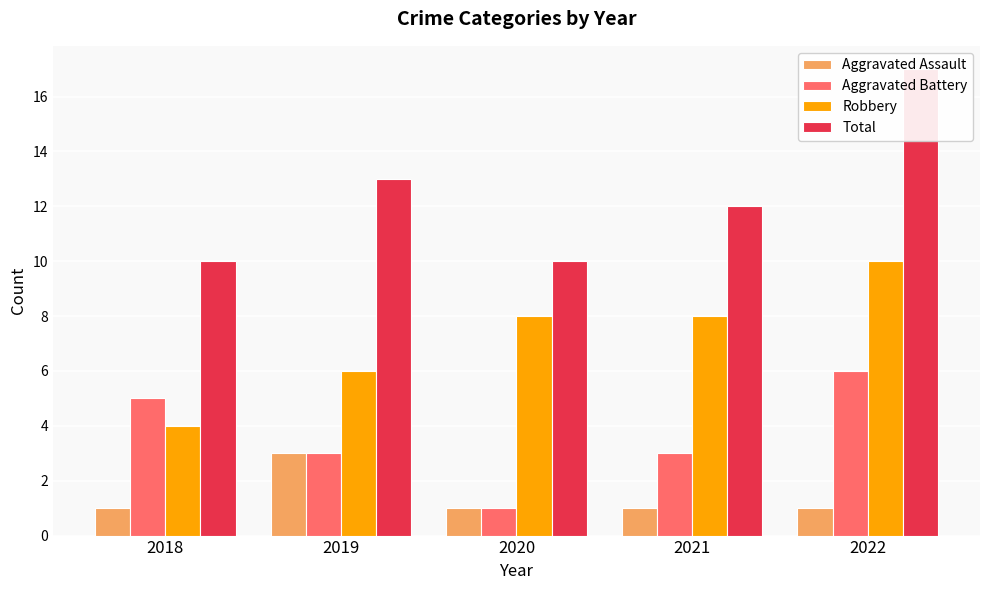

Reading left to right, what are all the values shown in this chart?

Aggravated Assault: 2018=1	2019=3	2020=1	2021=1	2022=1
Aggravated Battery: 2018=5	2019=3	2020=1	2021=3	2022=6
Robbery: 2018=4	2019=6	2020=8	2021=8	2022=10
Total: 2018=10	2019=13	2020=10	2021=12	2022=17